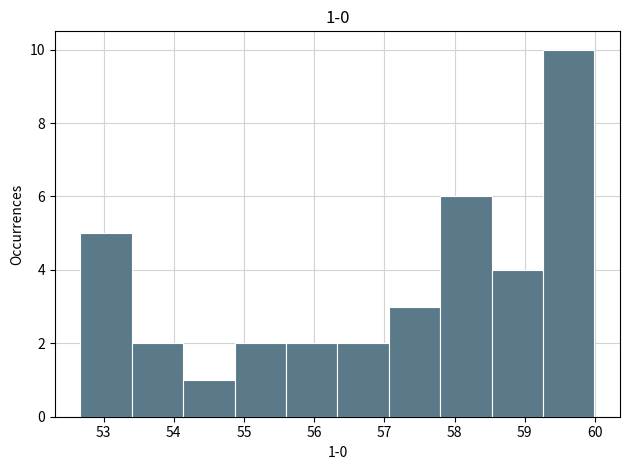

Which range on the x-axis has the tallest bar?

59.3 to 60.0